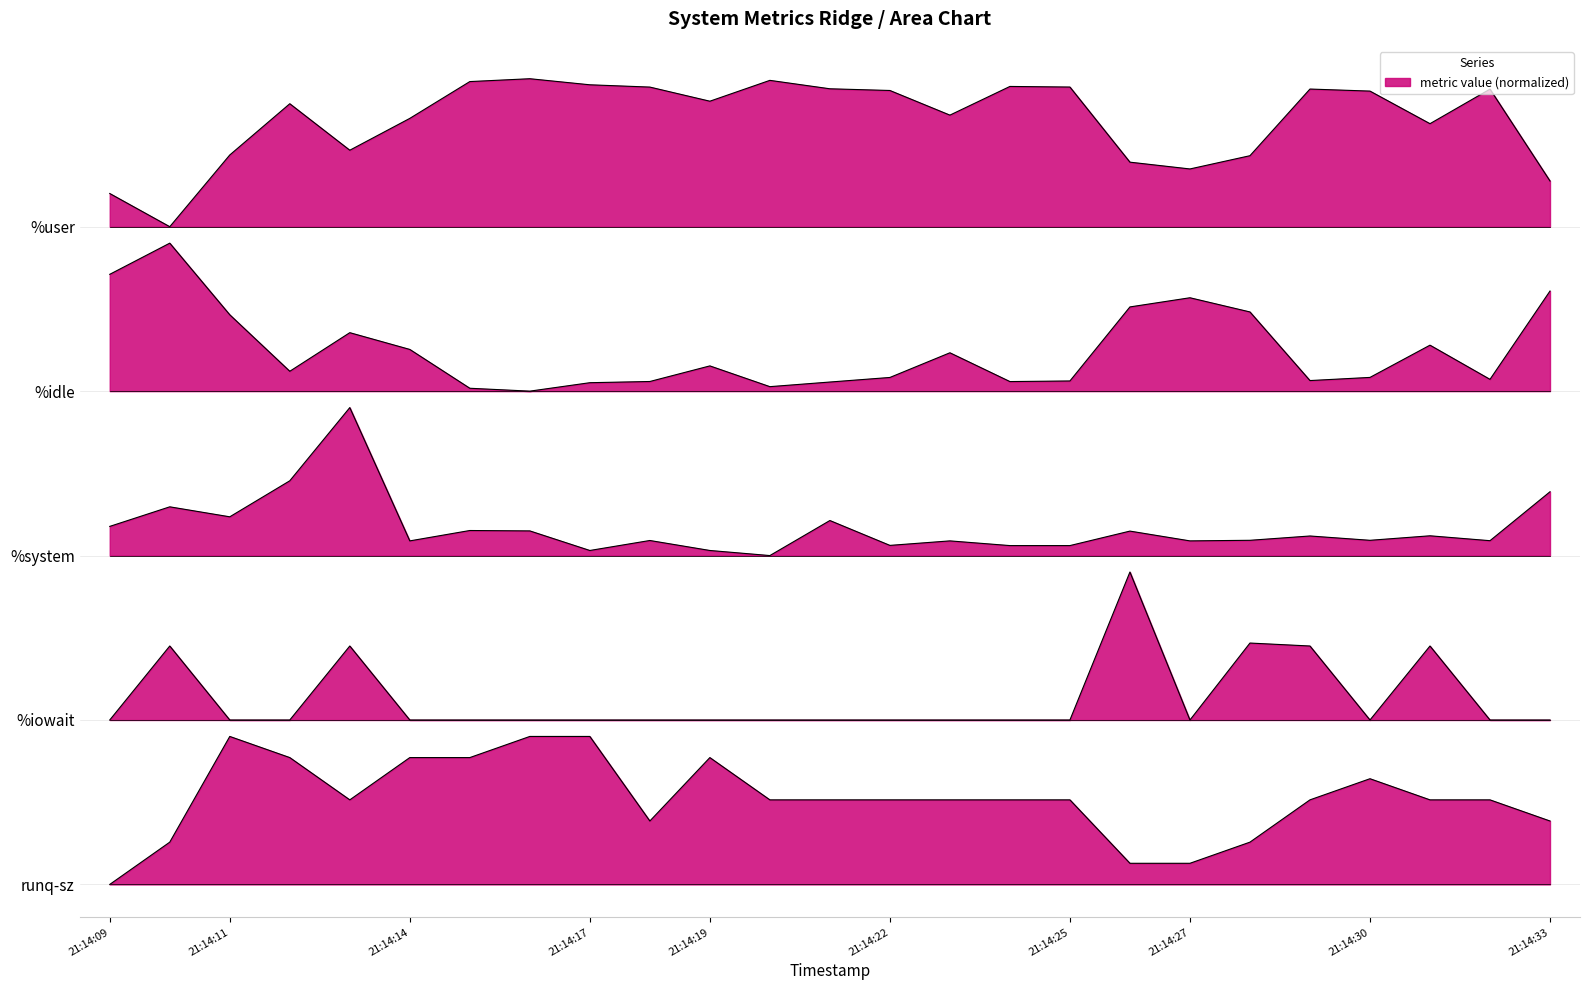

What is the average value of the %user series?

7.0